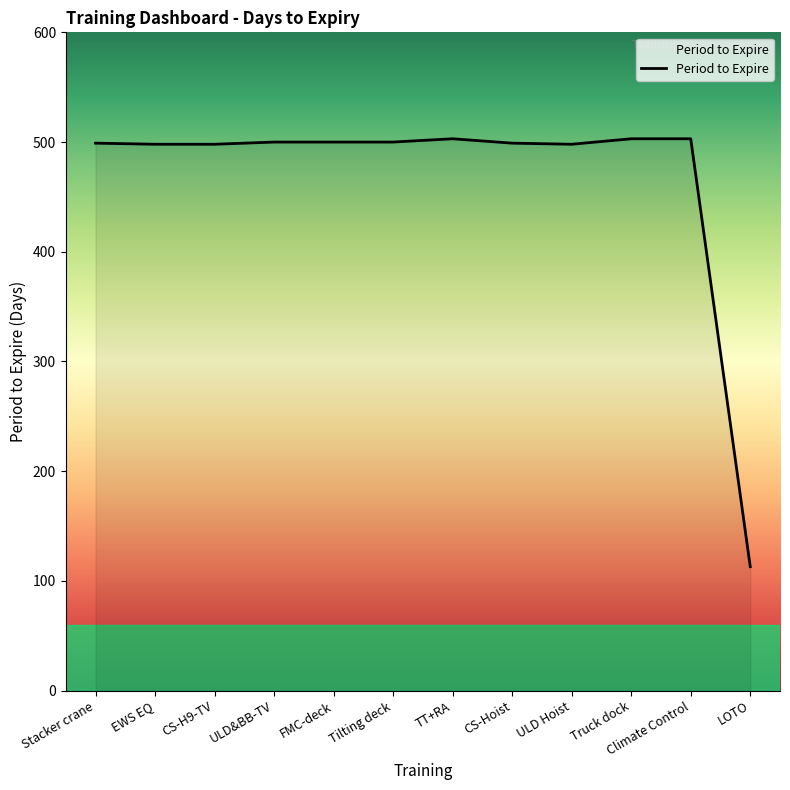

What value does the data have at ULD Hoist, to the nearest 50?

500